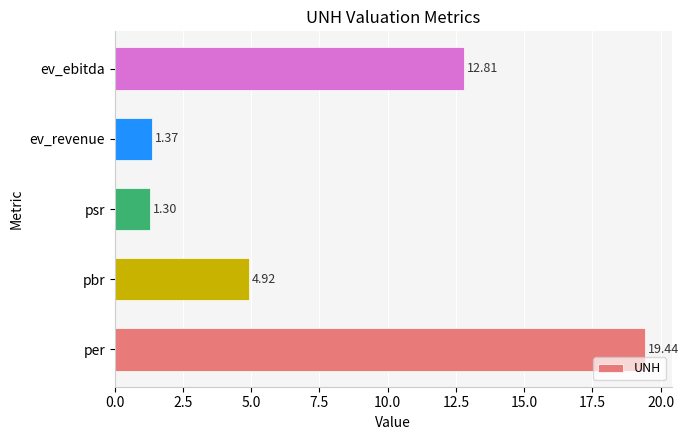

Which category has the lowest value across all series?

psr